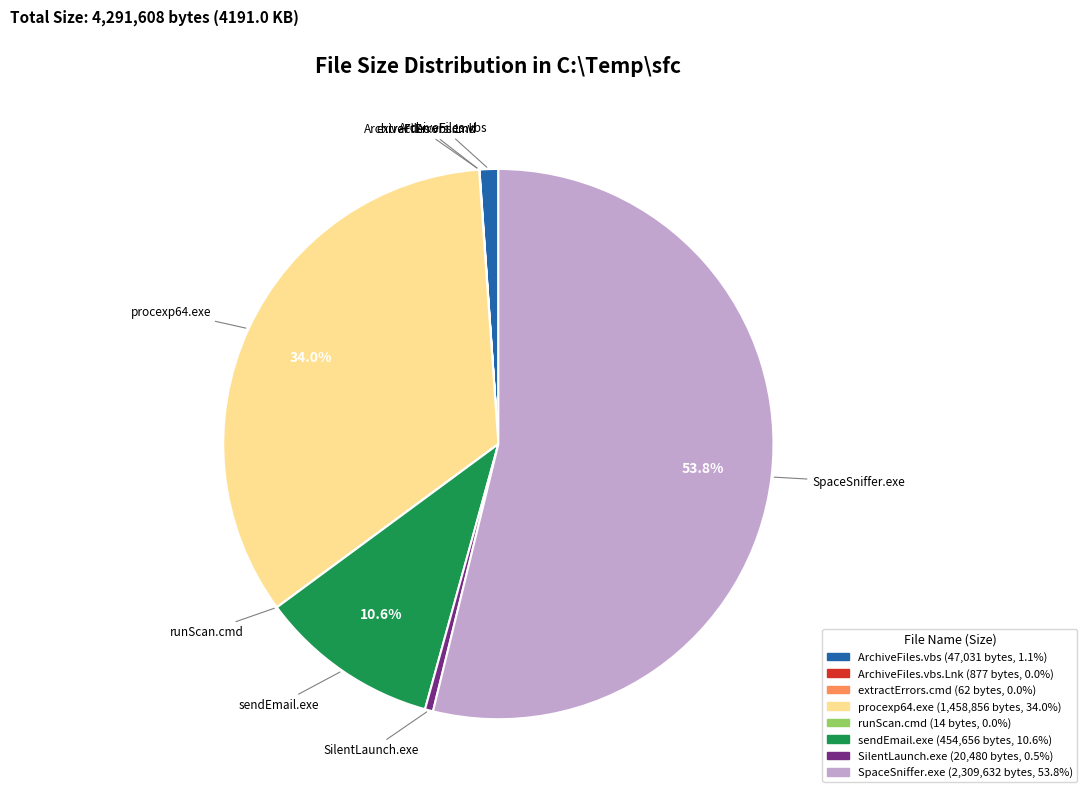

Does any single category account for the majority?

Yes